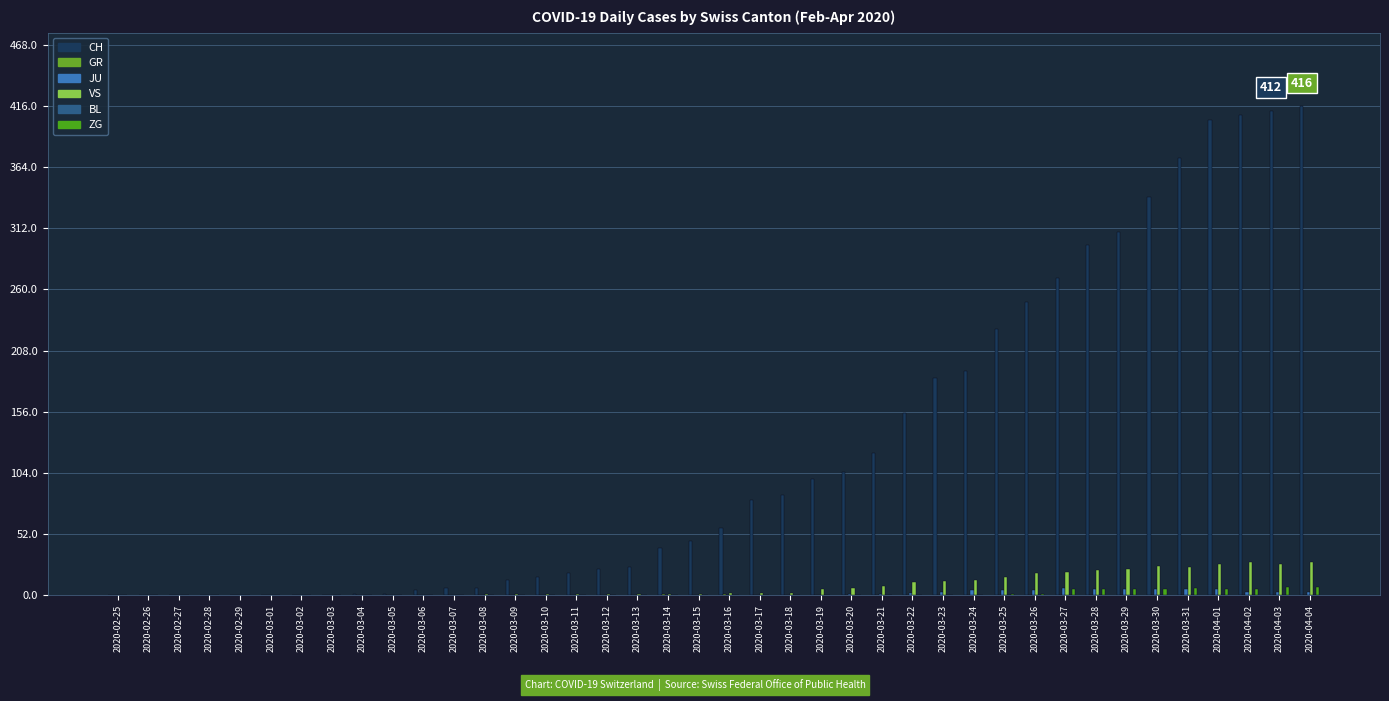

Reading right to left, extract all data points from this chart.

CH: 416	412	408	404	372	339	309	298	270	249	226	191	185	155	121	105	99	85	81	57	46	40	24	22	19	15	13	6	6	4	1	1	0	0	0	0	0	0	0	0
GR: 0	0	0	0	0	0	0	0	0	0	0	0	0	0	0	0	0	0	0	1	0	1	0	0	0	0	0	0	0	0	0	0	0	0	0	0	0	0	0	0
JU: 3	3	3	5	5	5	5	5	6	4	4	4	3	2	1	1	0	0	0	0	0	0	0	0	0	0	0	0	0	0	0	0	0	0	0	0	0	0	0	0
VS: 28	26	28	26	24	25	22	21	20	19	15	13	12	11	8	6	5	2	2	2	1	1	1	1	1	1	1	1	0	0	0	0	0	0	0	0	0	0	0	0
BL: 0	0	0	0	0	0	0	0	0	0	0	0	0	0	0	0	0	0	0	0	0	0	0	0	0	0	0	0	0	0	0	0	0	0	0	0	0	0	0	0
ZG: 7	7	5	5	6	5	5	5	5	1	1	0	0	0	0	0	0	0	0	0	0	0	0	0	0	0	0	0	0	0	0	0	0	0	0	0	0	0	0	0